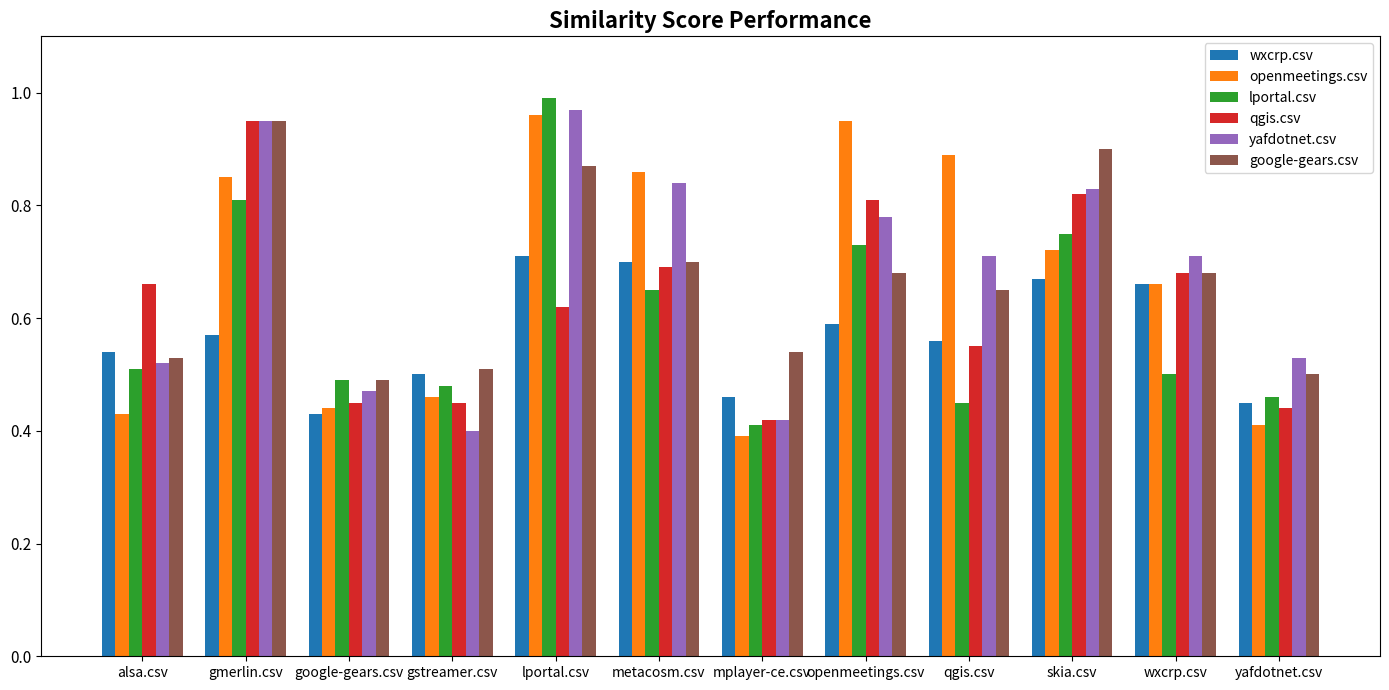

What is the sum of all lportal.csv values?

7.2